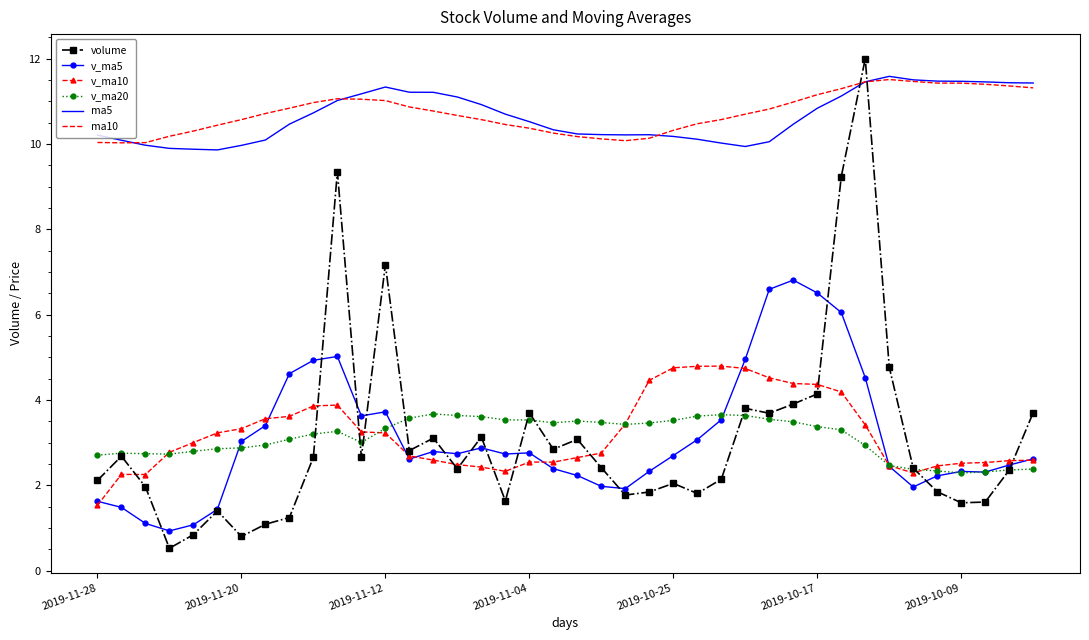

Which series ends up on top after the final intersection of v_ma10 and v_ma20?

v_ma10